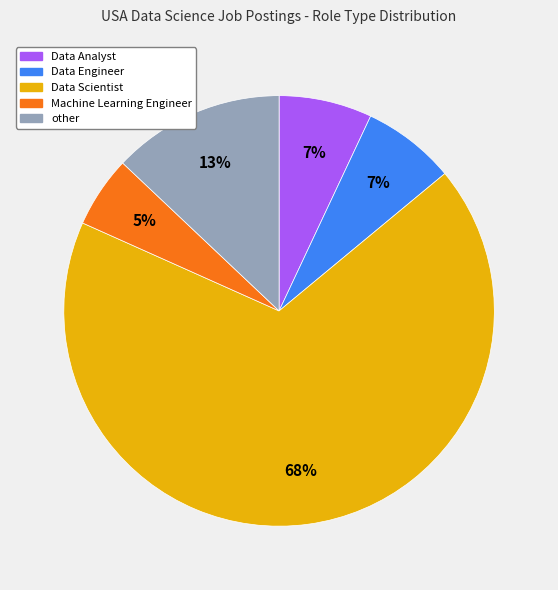

To the nearest percent, what is the average slice percentage?

20%